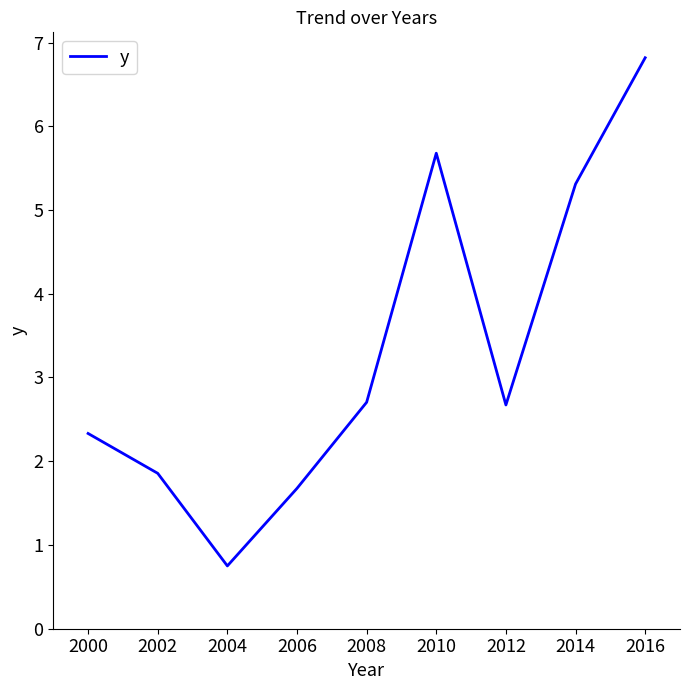

What is the maximum value shown in the chart?

6.8